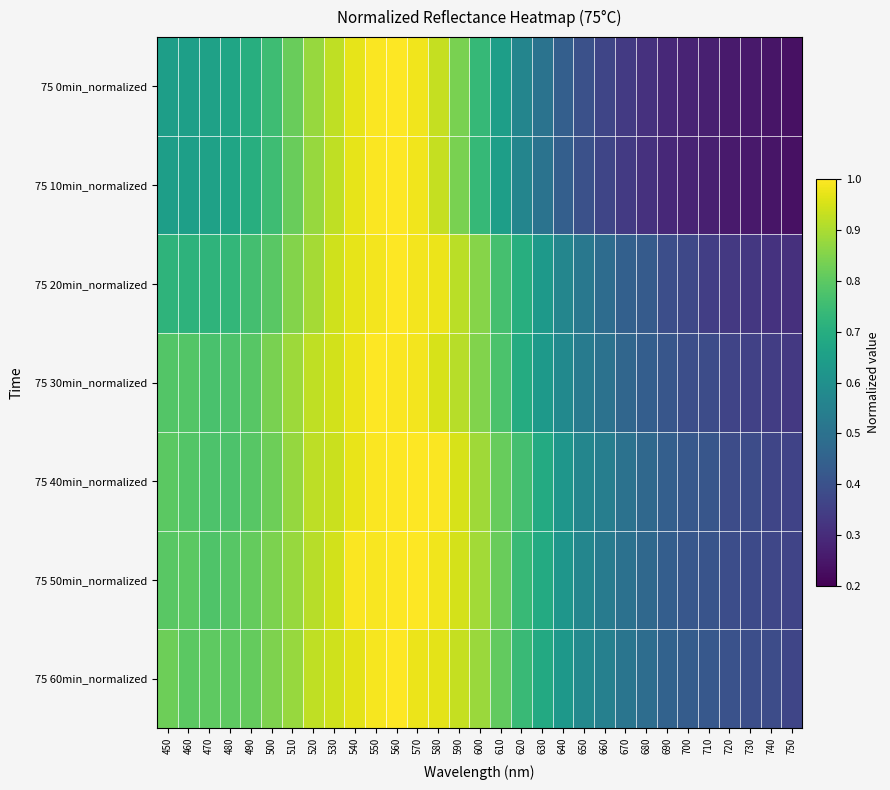

How many categories are shown in the chart?

31